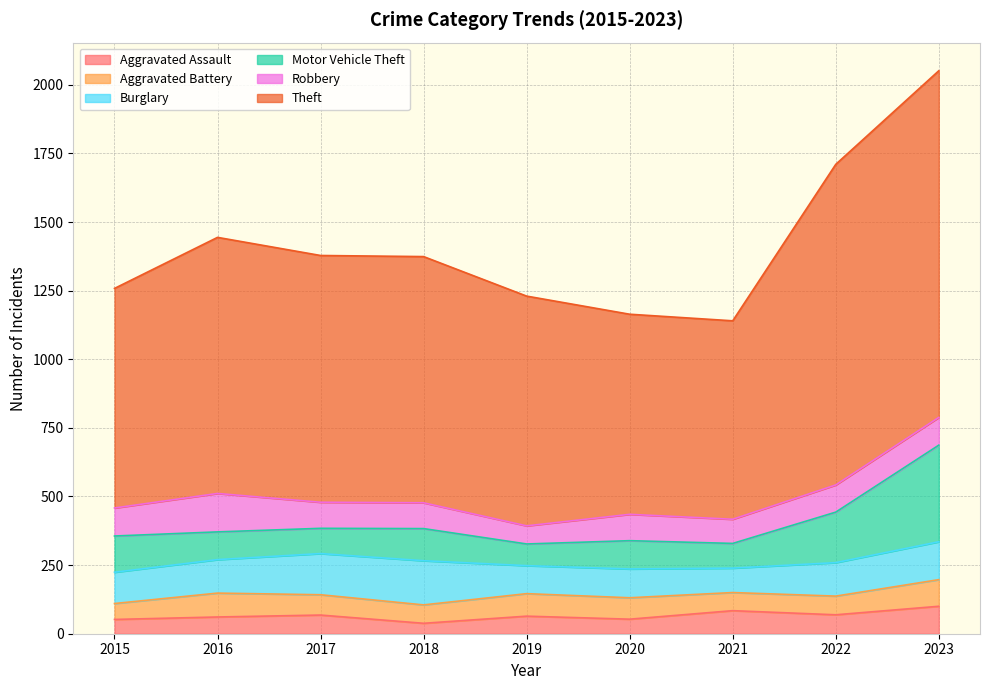

Is it true that Robbery equals 88 at 2021?

True